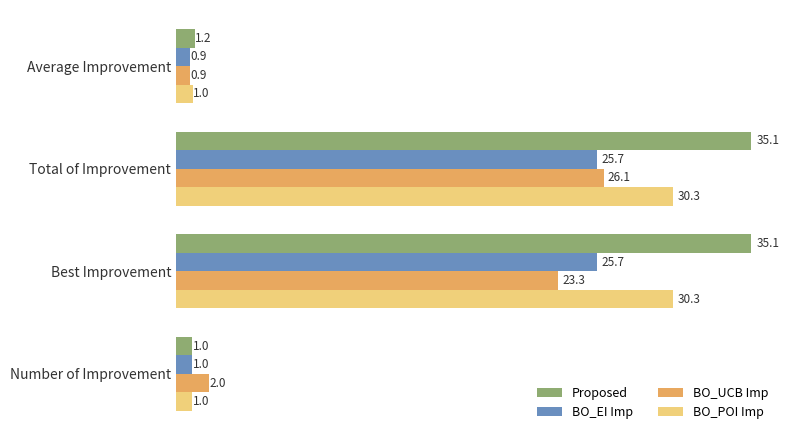

List the series in order of their peak value, highest first.

Proposed, BO_POI Imp, BO_UCB Imp, BO_EI Imp